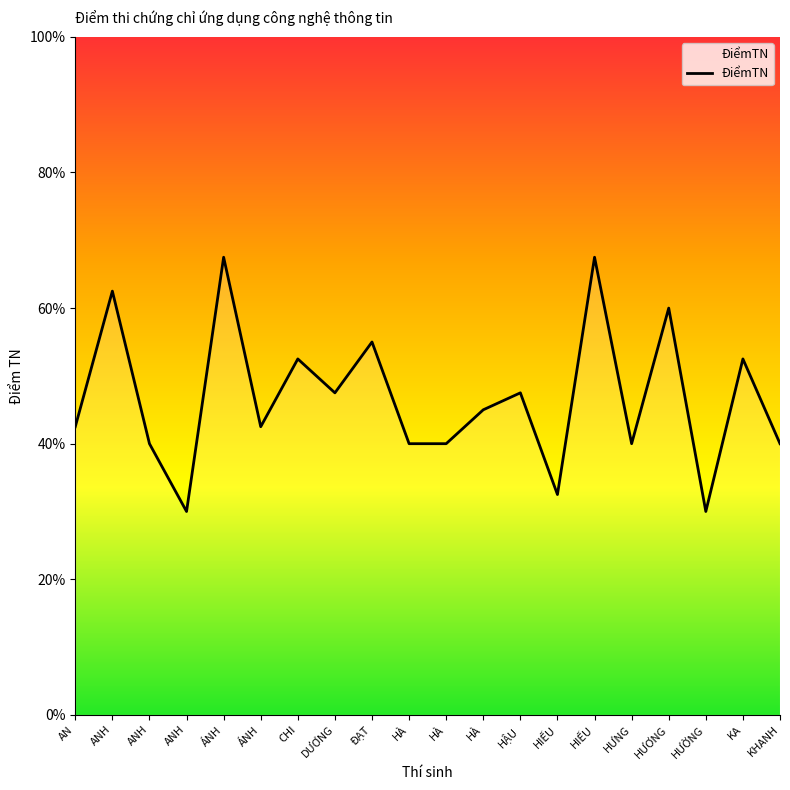

Does the chart display data point markers on the line(s)?

No